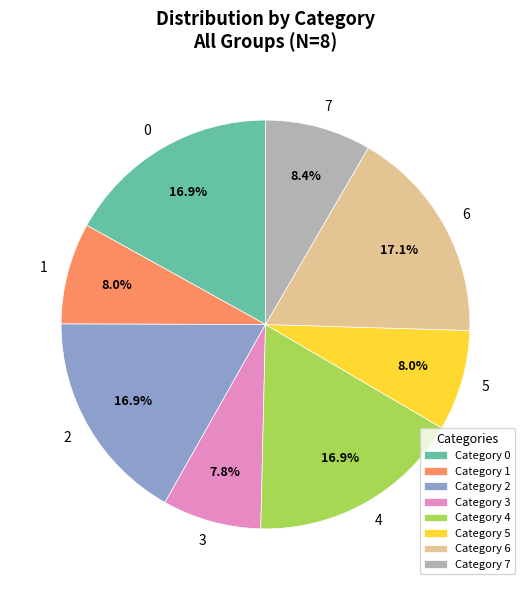

Is 1 the majority of the pie?

No